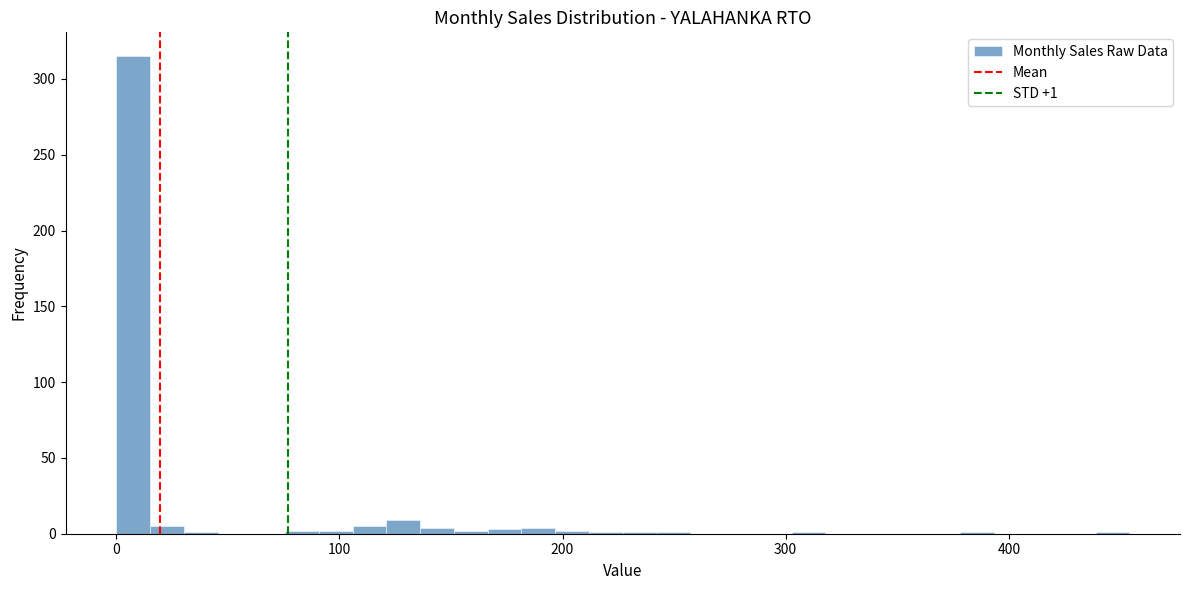

Read against the x-axis, roughly where is the centre of the tallest bar?

10